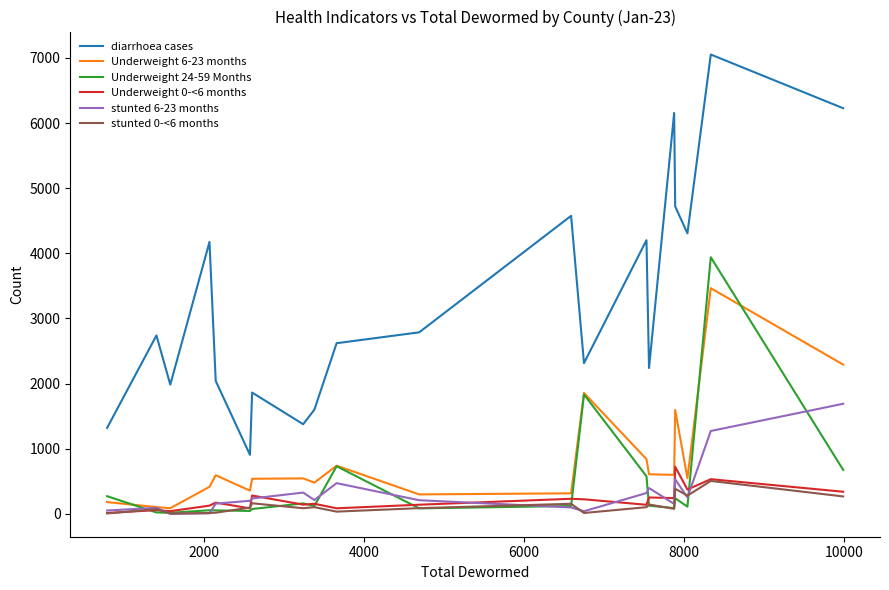

Does the chart have visible grid lines?

No